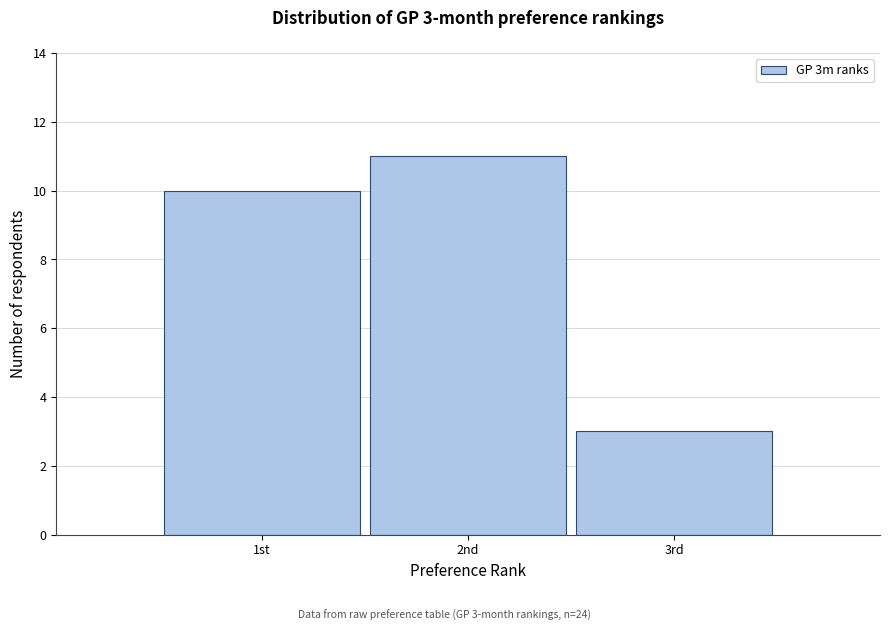

Reading left to right, what are all the values shown in this chart?

10	11	3